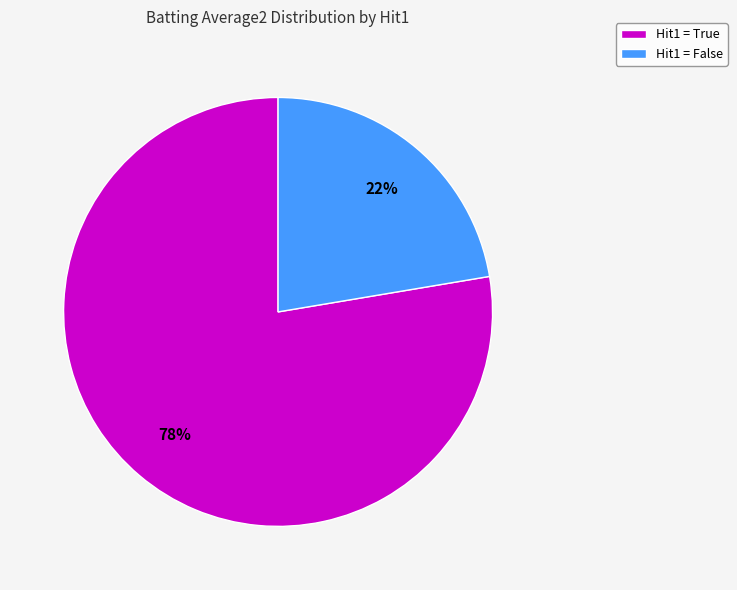

Which slice is the smallest?

Hit1 = False